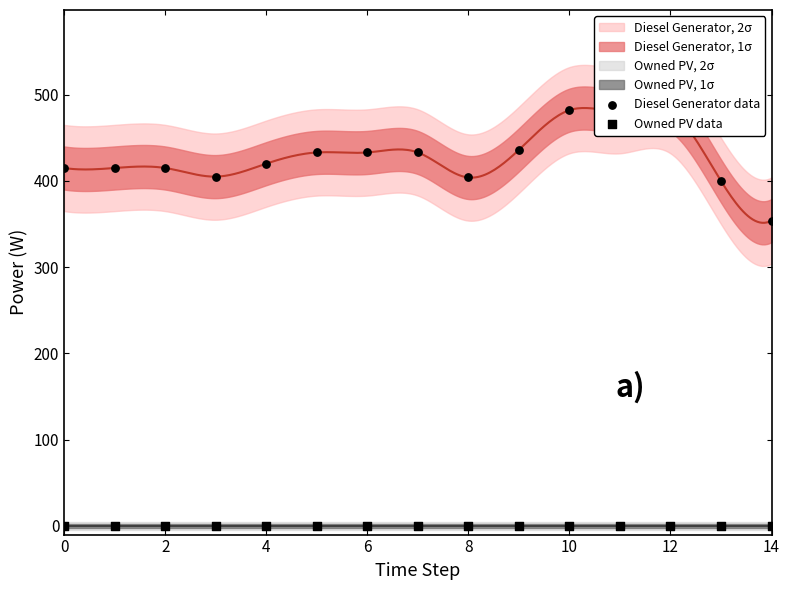

At how many categories does at least one series exceed 32?

15